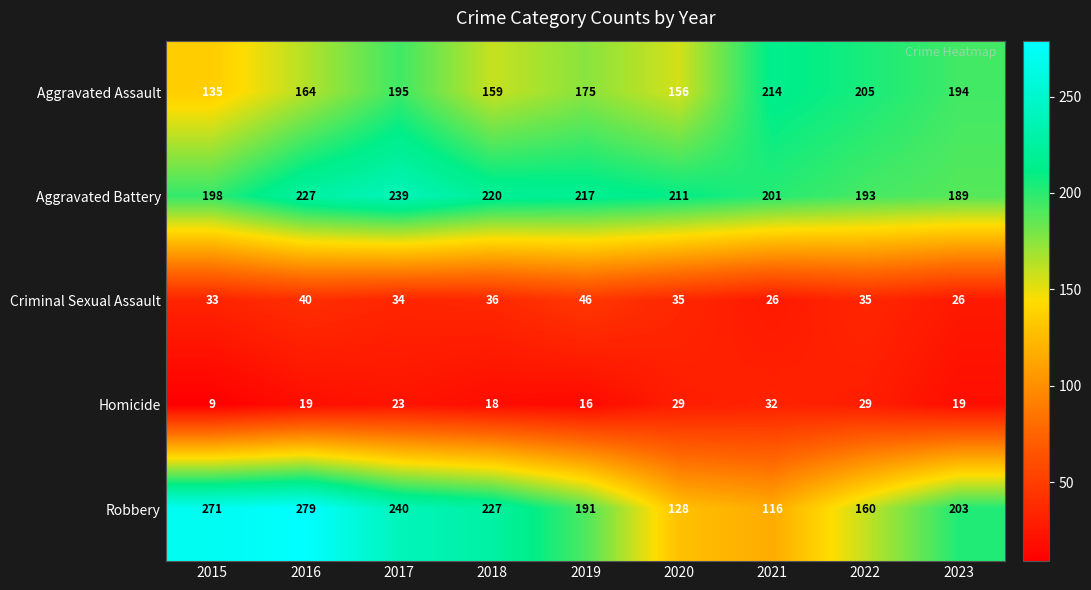

What is the sum of the Aggravated Battery values at 2020 and 2016?

438